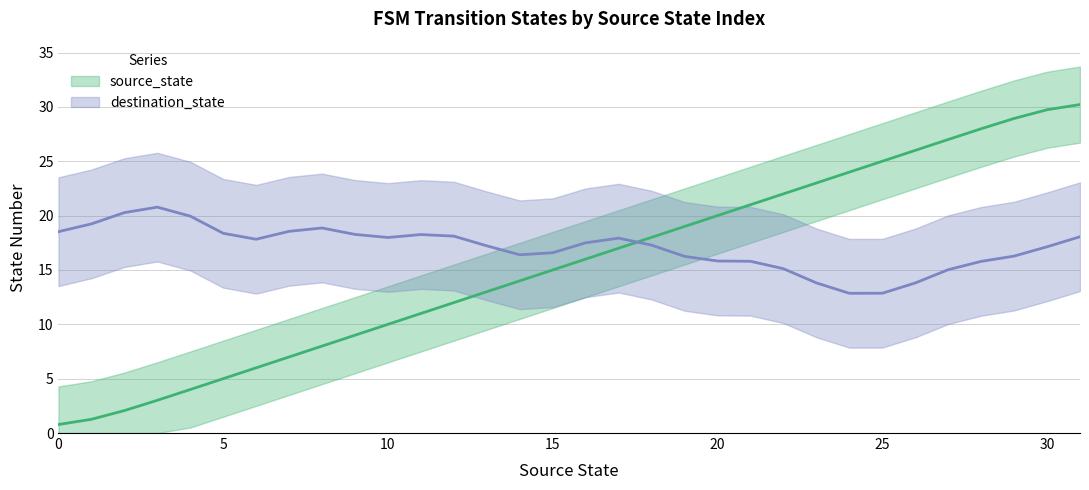

What is the minimum value shown in the chart?

0.8